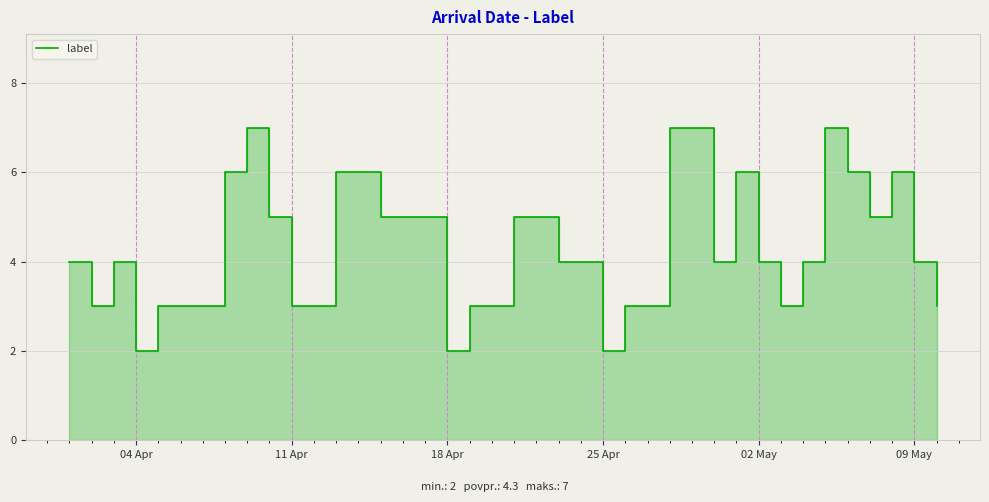

Reading right to left, extract all data points from this chart.

3	4	6	5	6	7	4	3	4	6	4	7	7	3	3	2	4	4	5	5	3	3	2	5	5	5	6	6	3	3	5	7	6	3	3	3	2	4	3	4